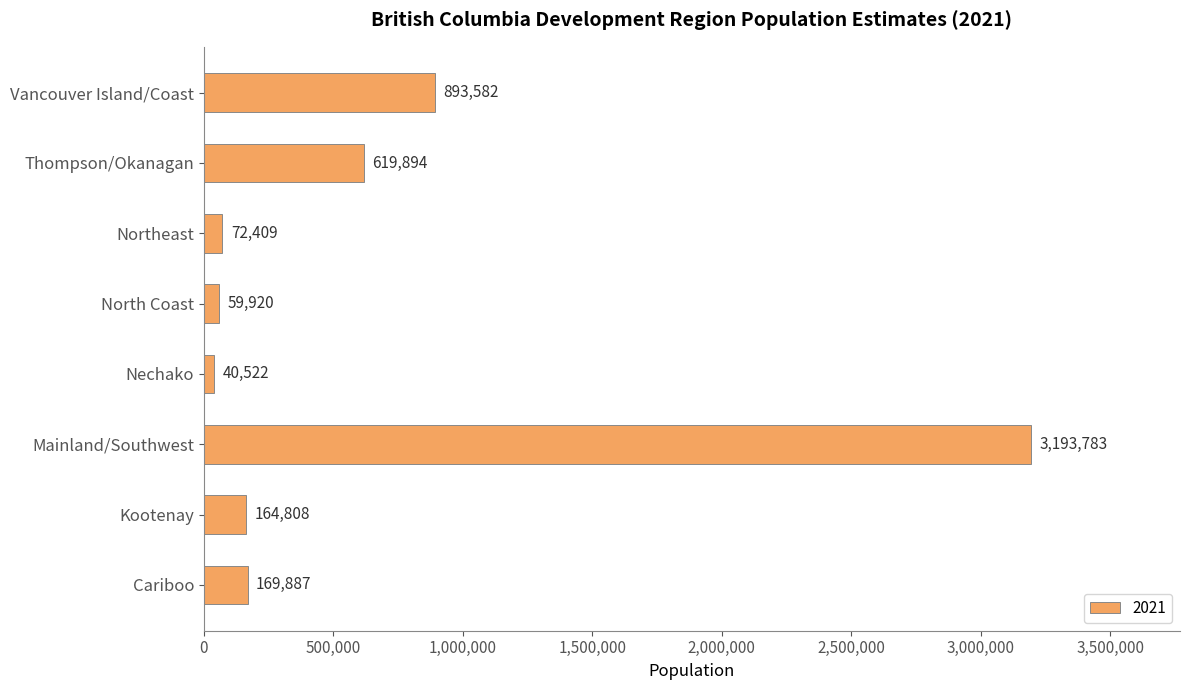

The chart shows a value of 72409 at Northeast. True or false?

True